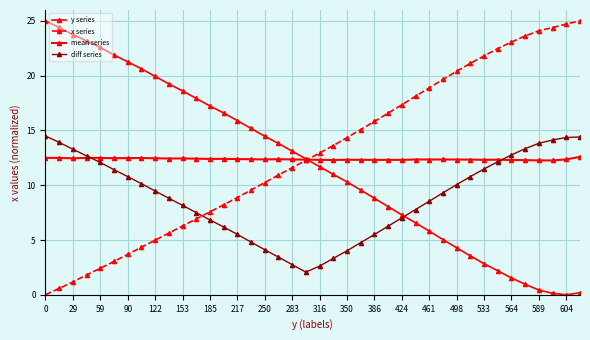

How many distinct data groups are displayed?

4